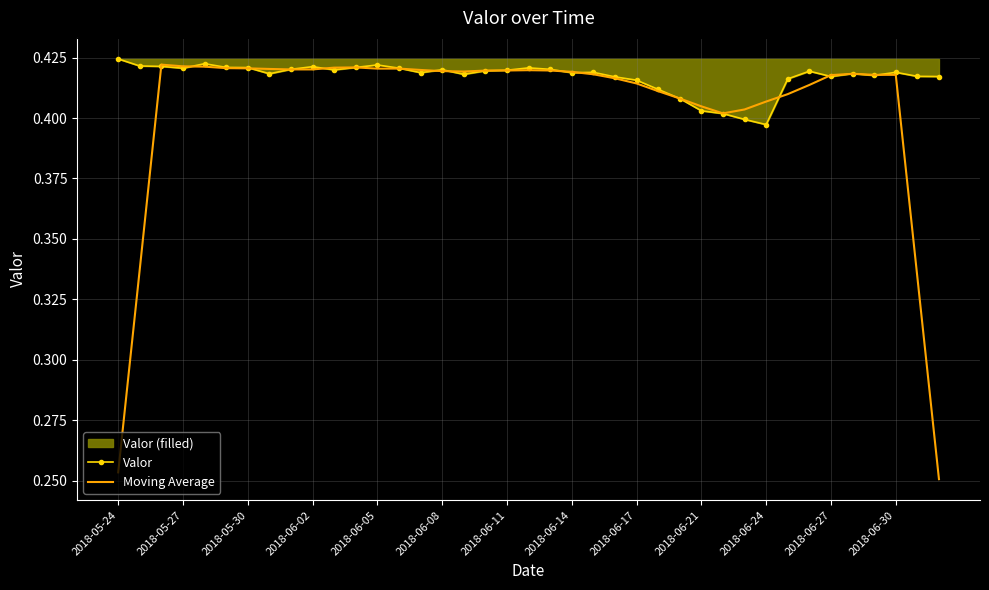

How many lines are shown in the chart?

2